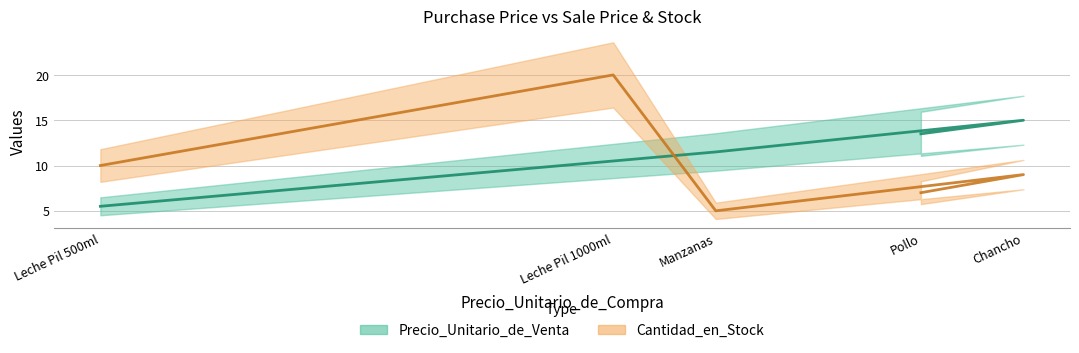

Which series has the widest spread of values?

Cantidad_en_Stock